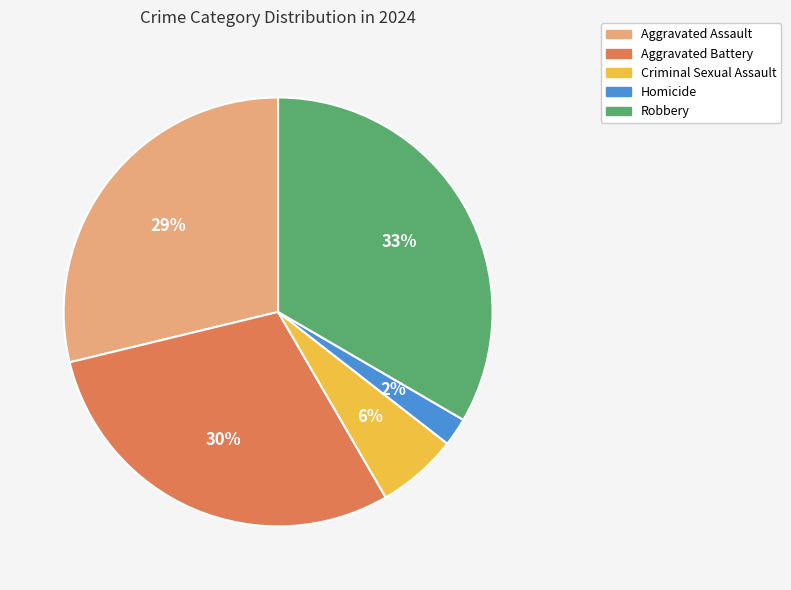

What is the smallest slice in the pie chart?

Homicide